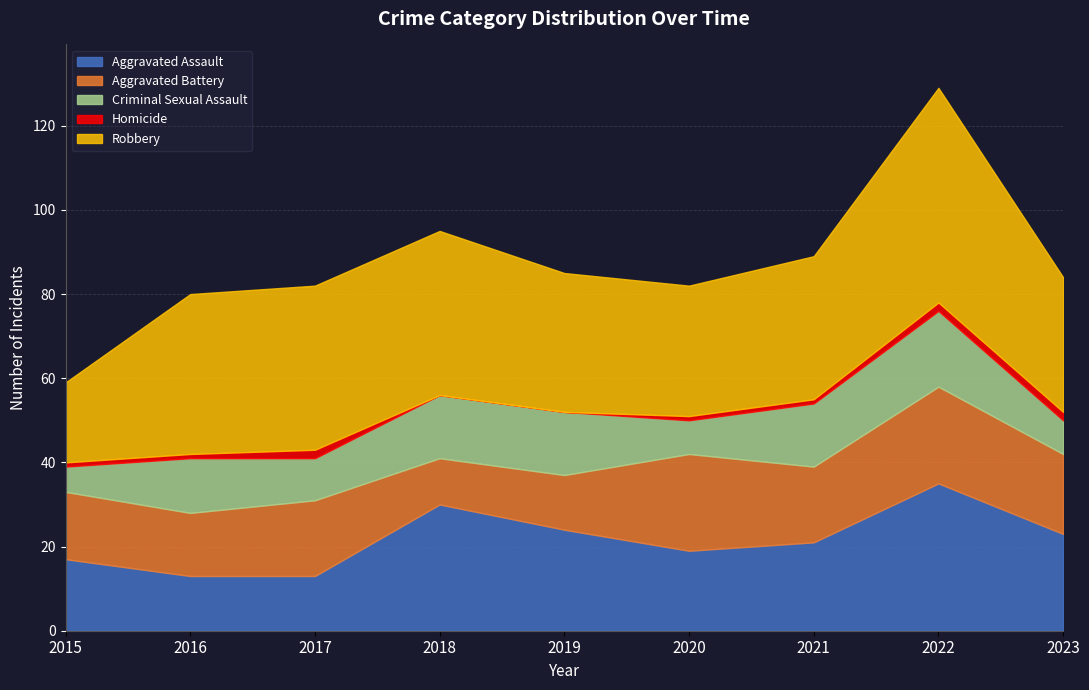

How many categories are shown in the chart?

9